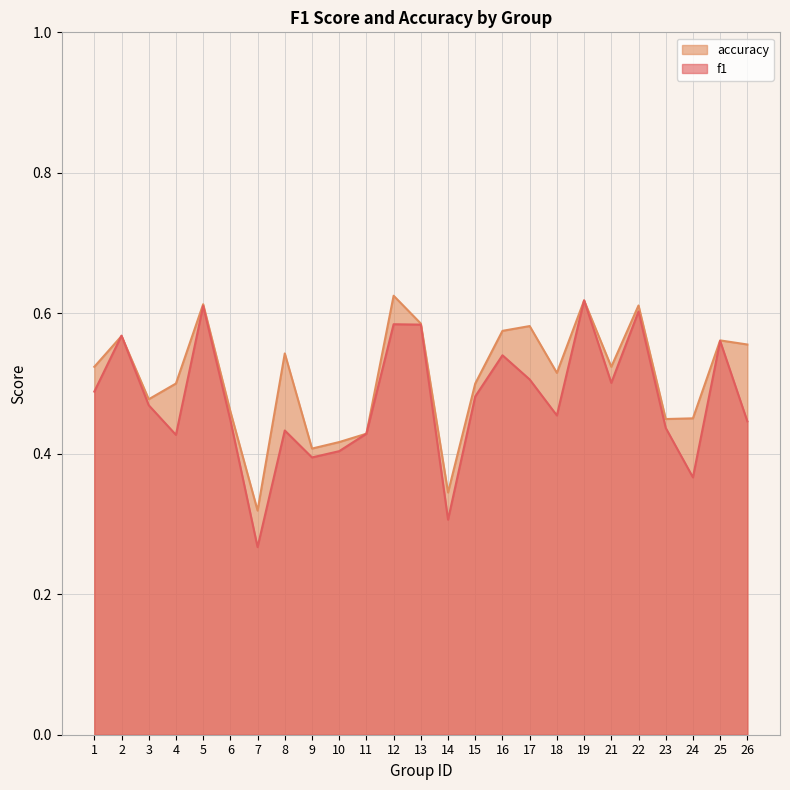

True or false: f1 and accuracy cross at least once.

True